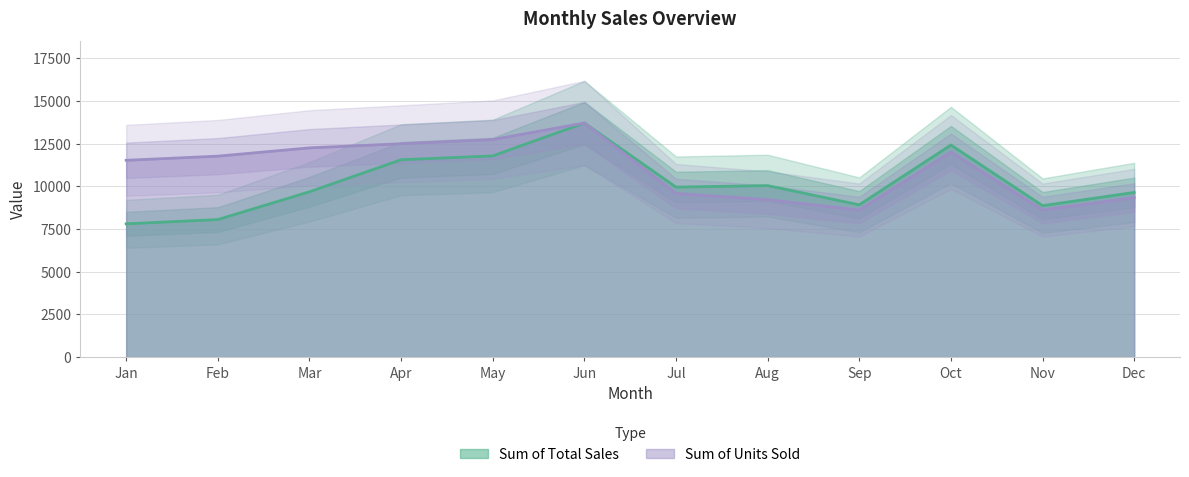

Count the number of categories in the chart.

12